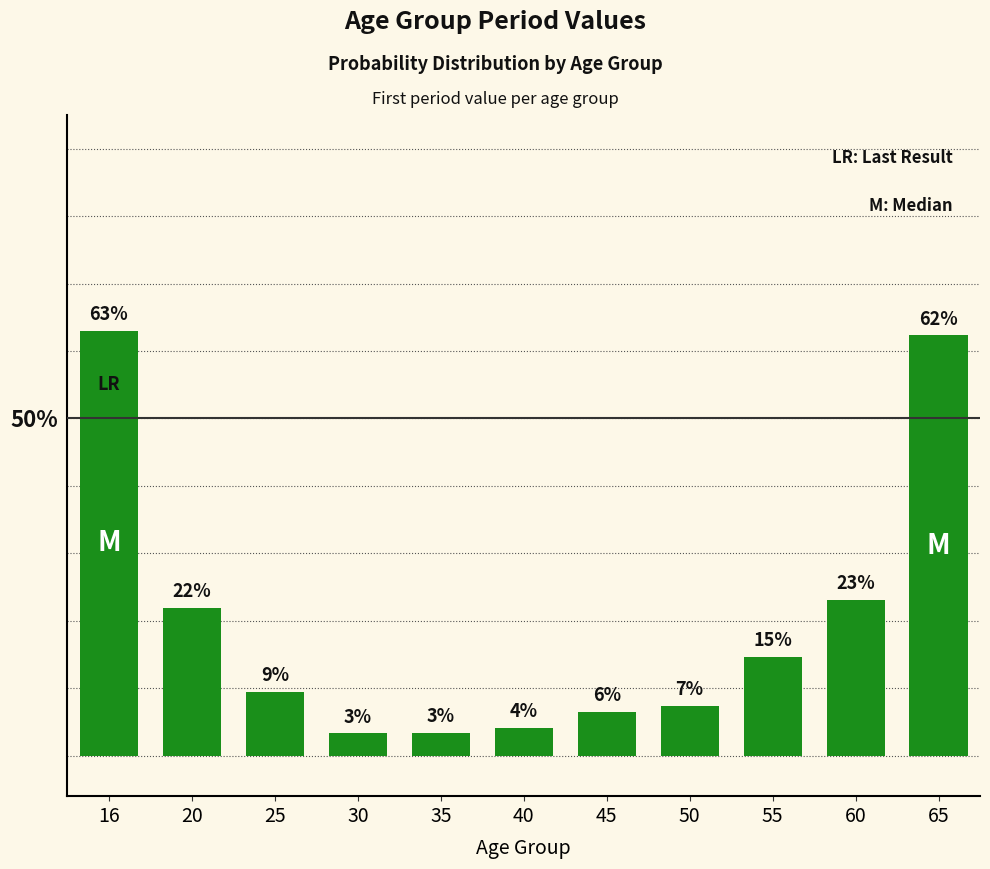

What is the change in value from 16 to 20?

-0.4